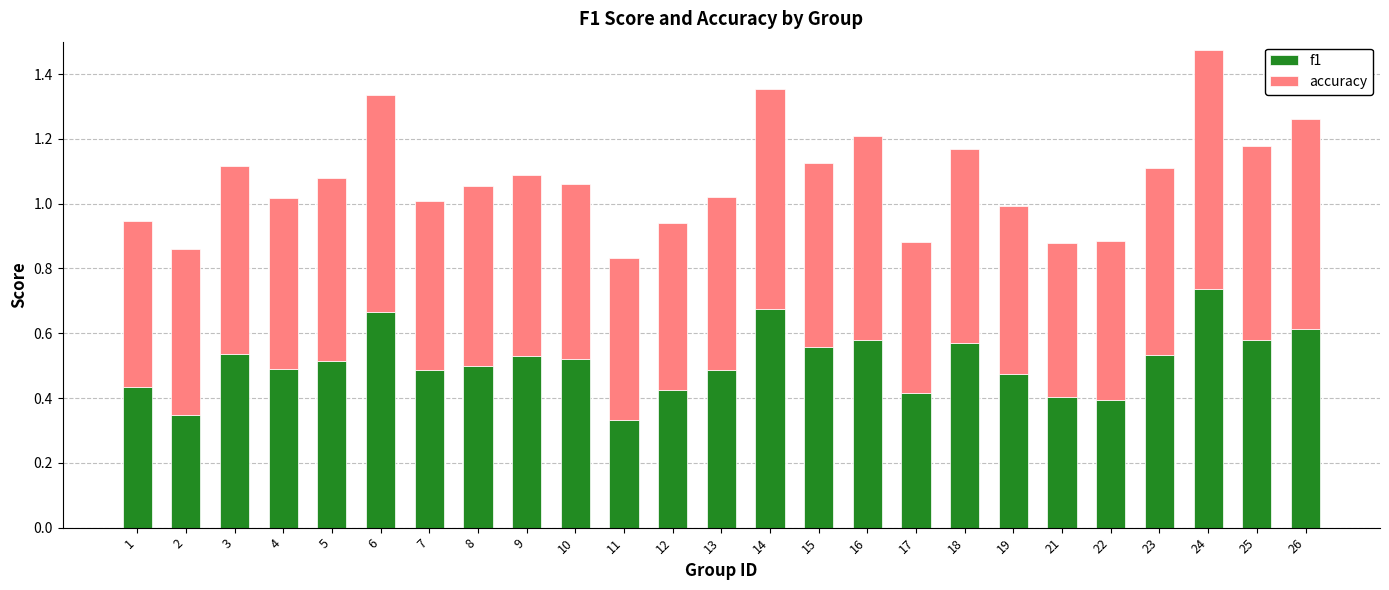

What is the sum of the f1 values at 14 and 13?

1.2